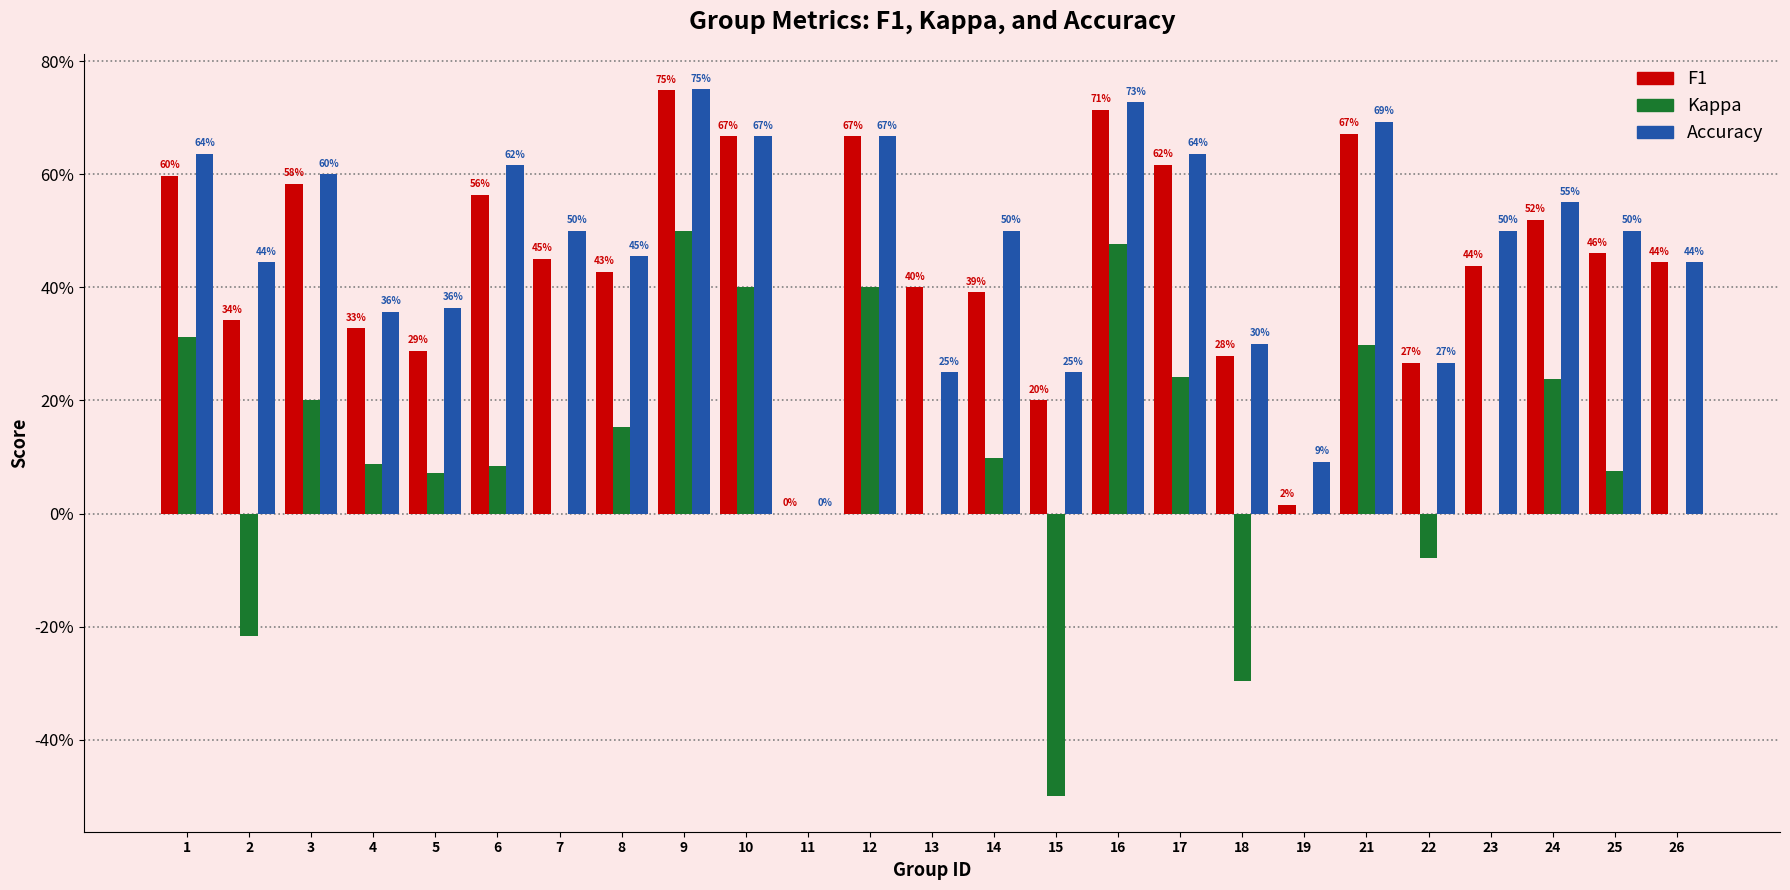

Reading left to right, list all the values displayed in this chart.

F1: 0.6	0.3	0.6	0.3	0.3	0.6	0.5	0.4	0.7	0.7	0.0	0.7	0.4	0.4	0.2	0.7	0.6	0.3	0.0	0.7	0.3	0.4	0.5	0.5	0.4
Kappa: 0.3	-0.2	0.2	0.1	0.1	0.1	0.0	0.2	0.5	0.4	0.0	0.4	0.0	0.1	-0.5	0.5	0.2	-0.3	0.0	0.3	-0.1	0.0	0.2	0.1	0.0
Accuracy: 0.6	0.4	0.6	0.4	0.4	0.6	0.5	0.5	0.8	0.7	0.0	0.7	0.2	0.5	0.2	0.7	0.6	0.3	0.1	0.7	0.3	0.5	0.6	0.5	0.4